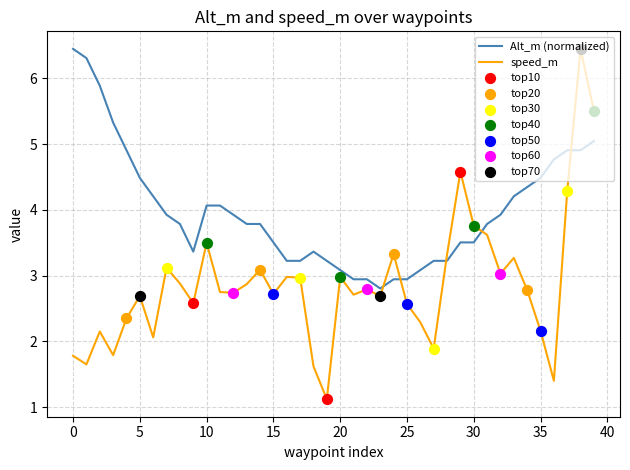

Which series has the largest range (max minus min)?

speed_m